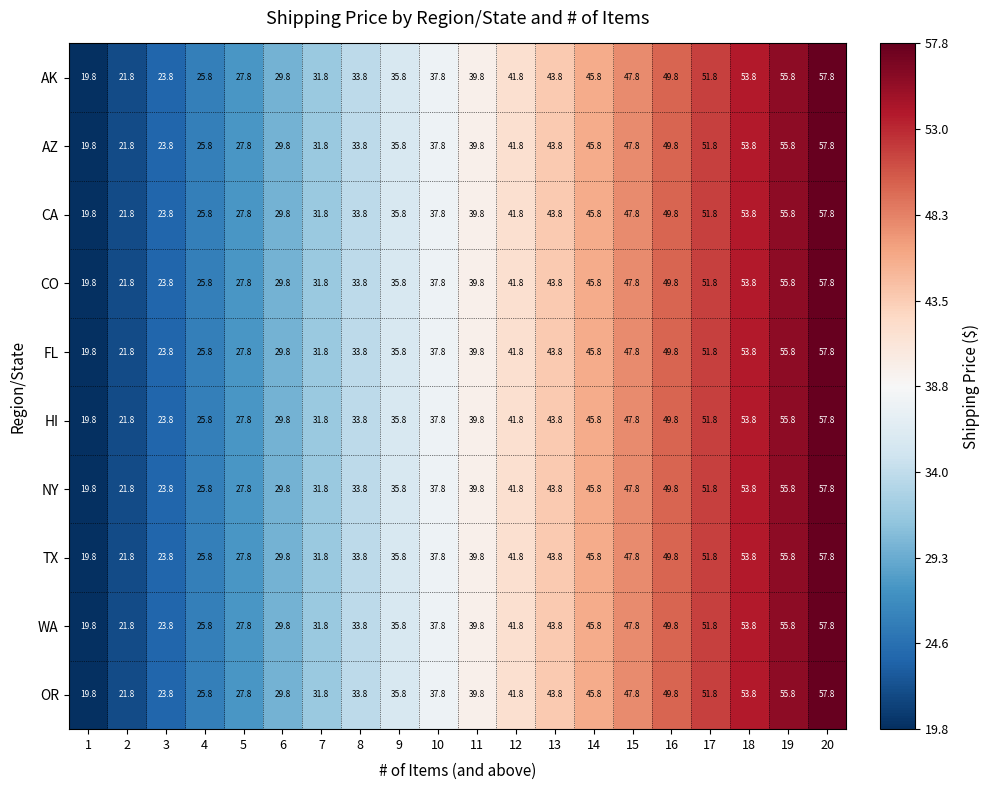

Where does the AZ series first go above 39?

11